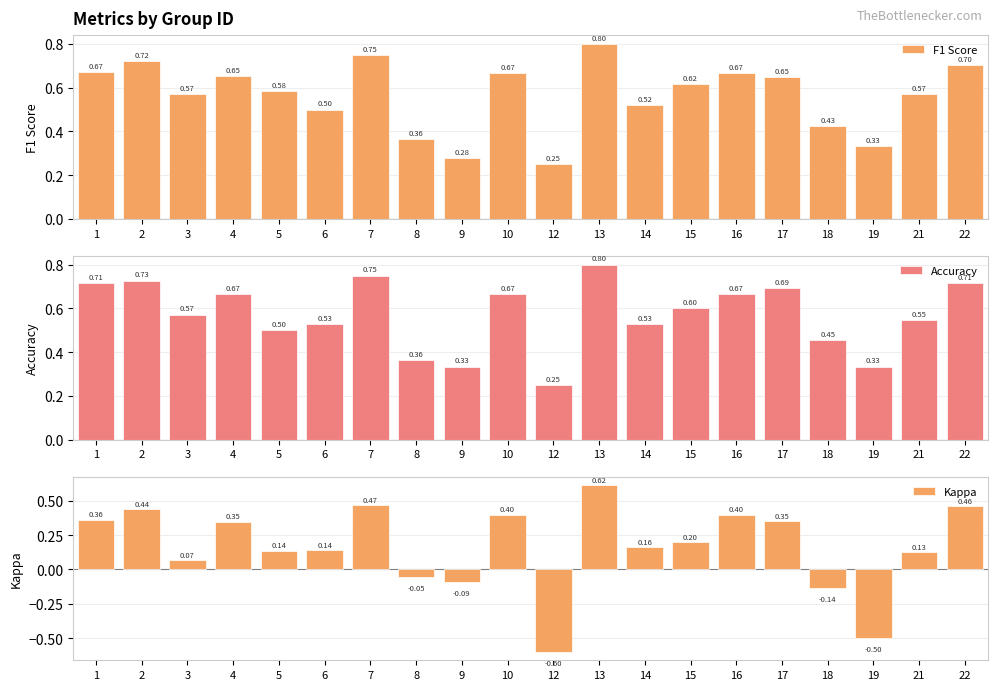

The Kappa series shows -0.6 at 12. True or false?

True